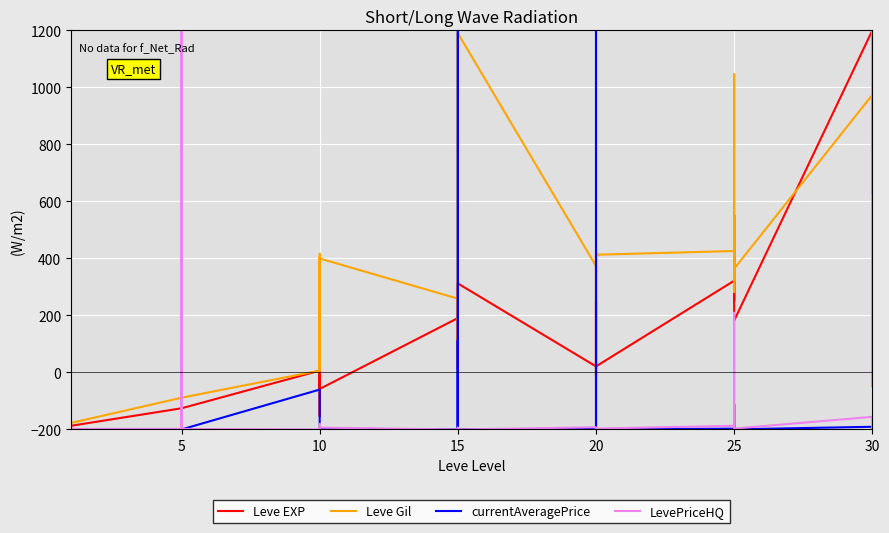

What is the highest value of the LevePriceHQ series?

1200.0